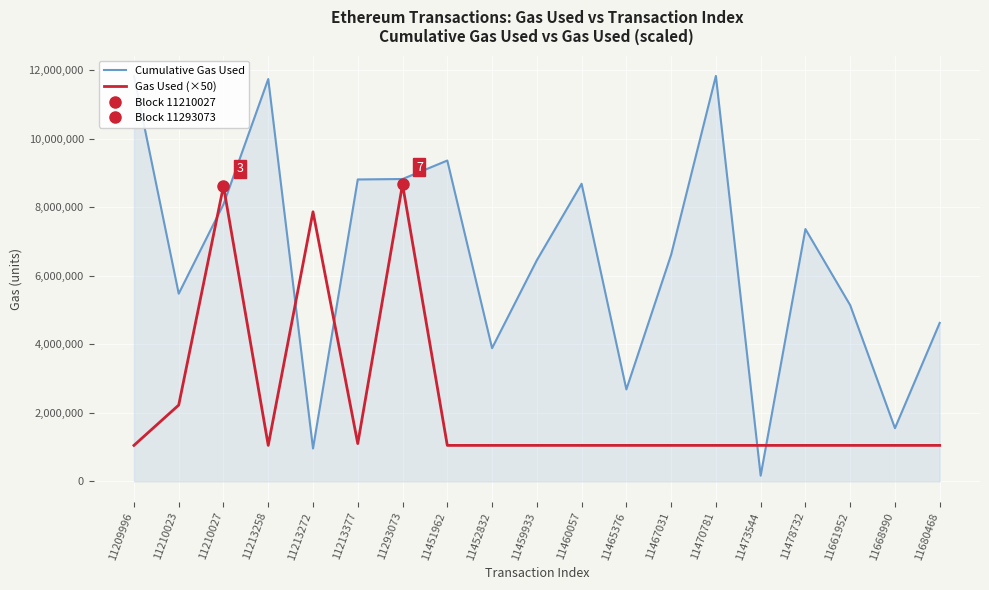

Where do Cumulative Gas Used and Gas Used (×50) first cross each other?

11210023 and 11210027